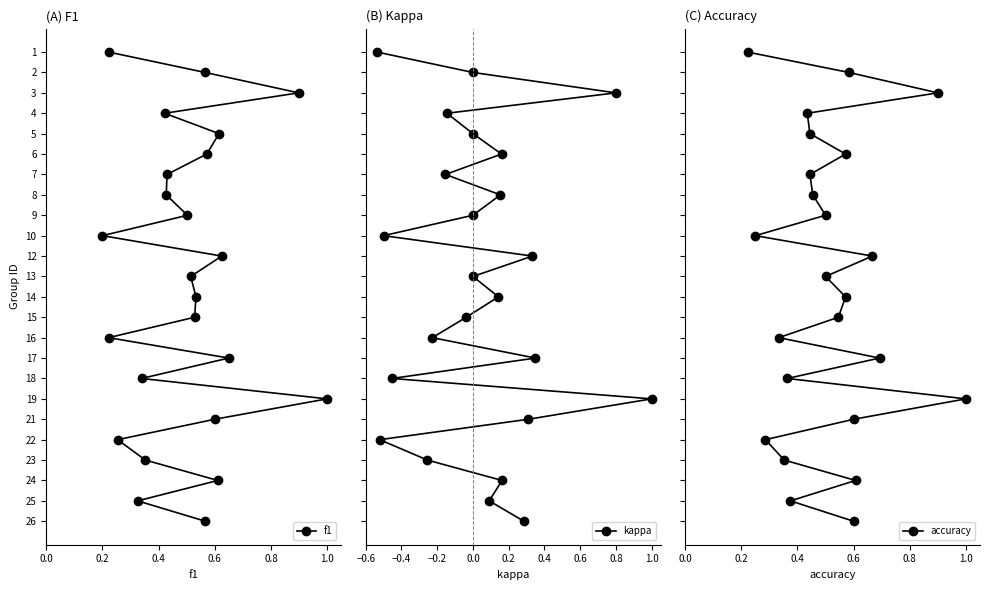

True or false: f1 and accuracy cross at least once.

False